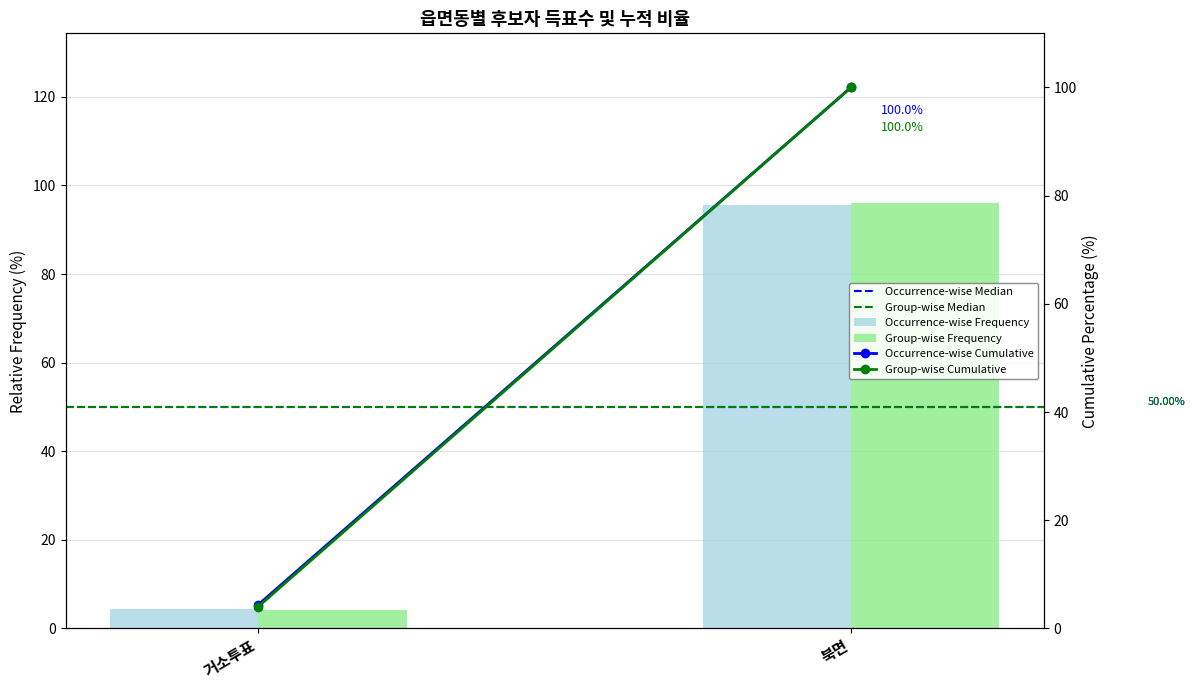

True or false: Group-wise Cumulative has a value of 2.1 at 거소투표.

False